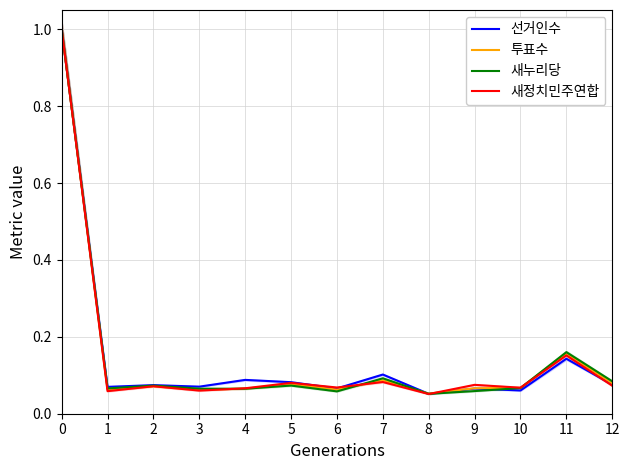

What are all the series names shown in the legend?

선거인수, 투표수, 새누리당, 새정치민주연합